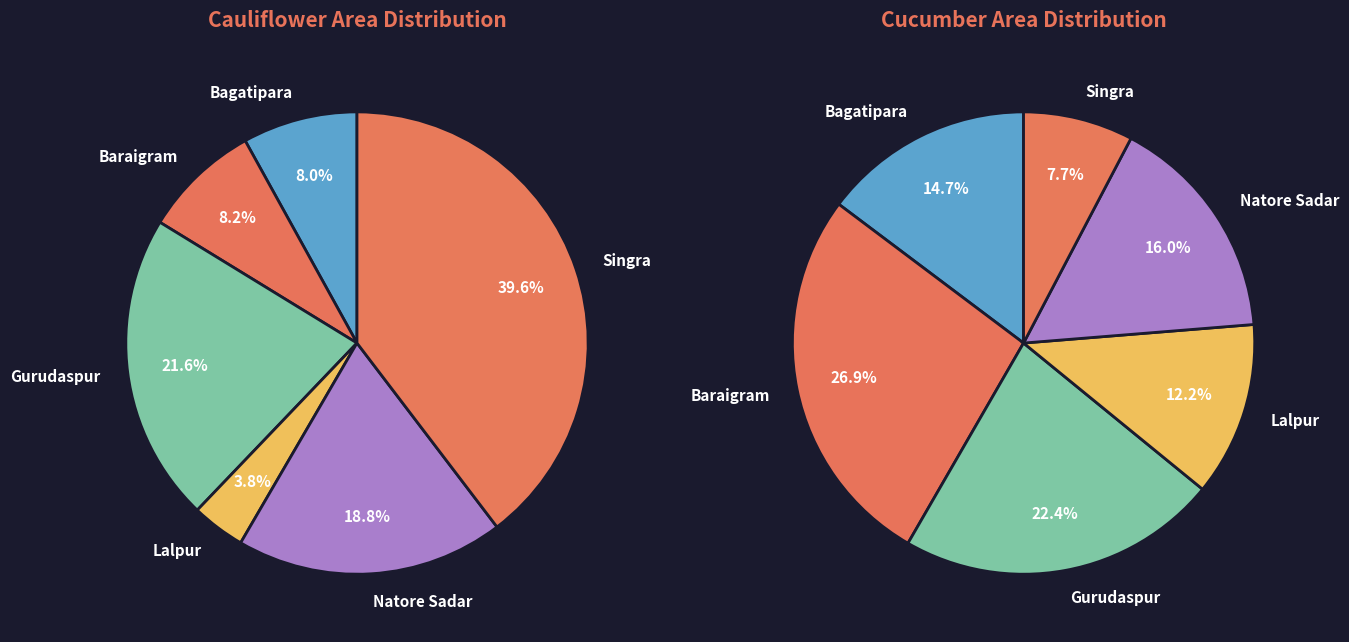

To the nearest percent, what is the difference between the largest and smallest slice percentages?

36%